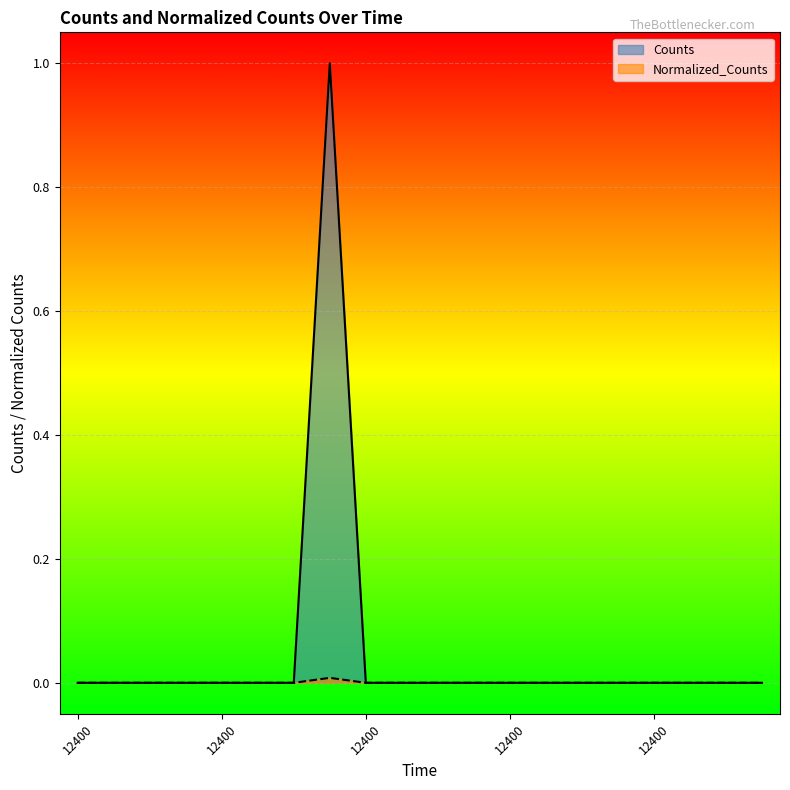

True or false: Counts has more than 2 points higher than both neighbors.

False